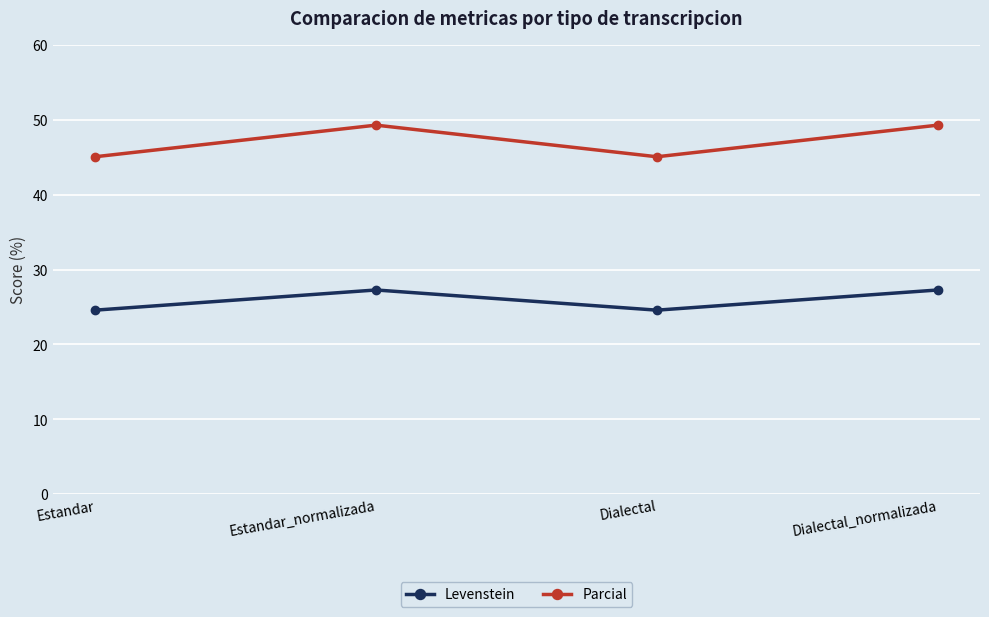

What is the maximum value shown in the chart?

49.3